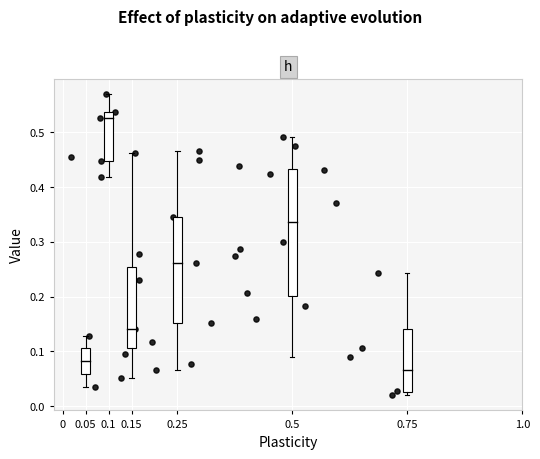

What is the range of X values (max minus min)?

0.7